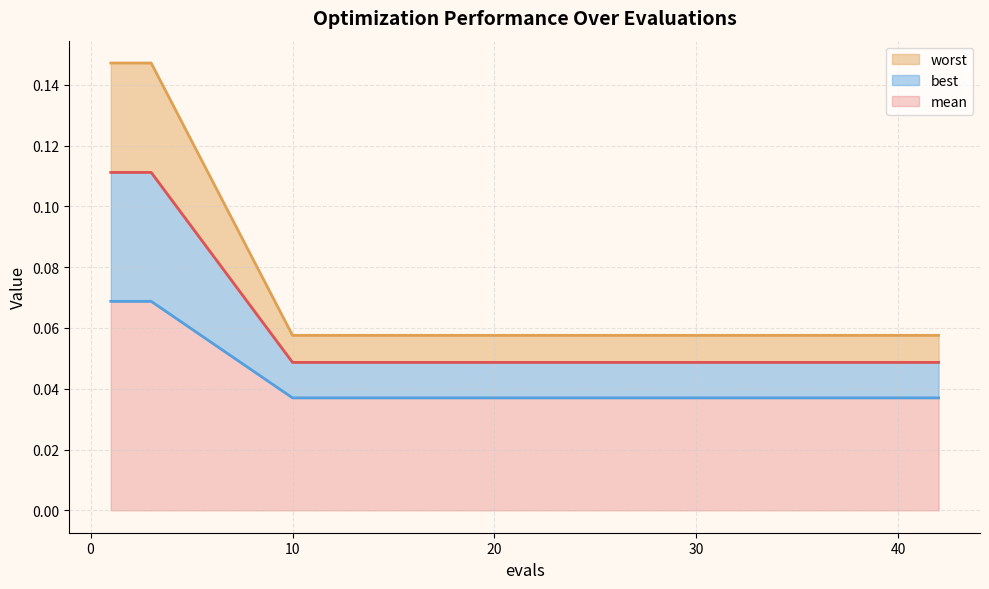

What is the total value across all series at 32?

0.1